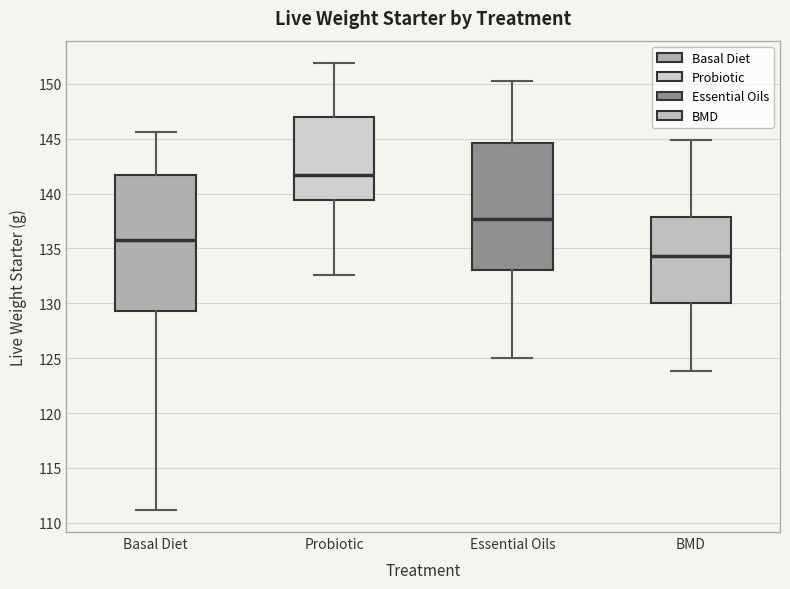

Which box's median line is the highest?

Probiotic